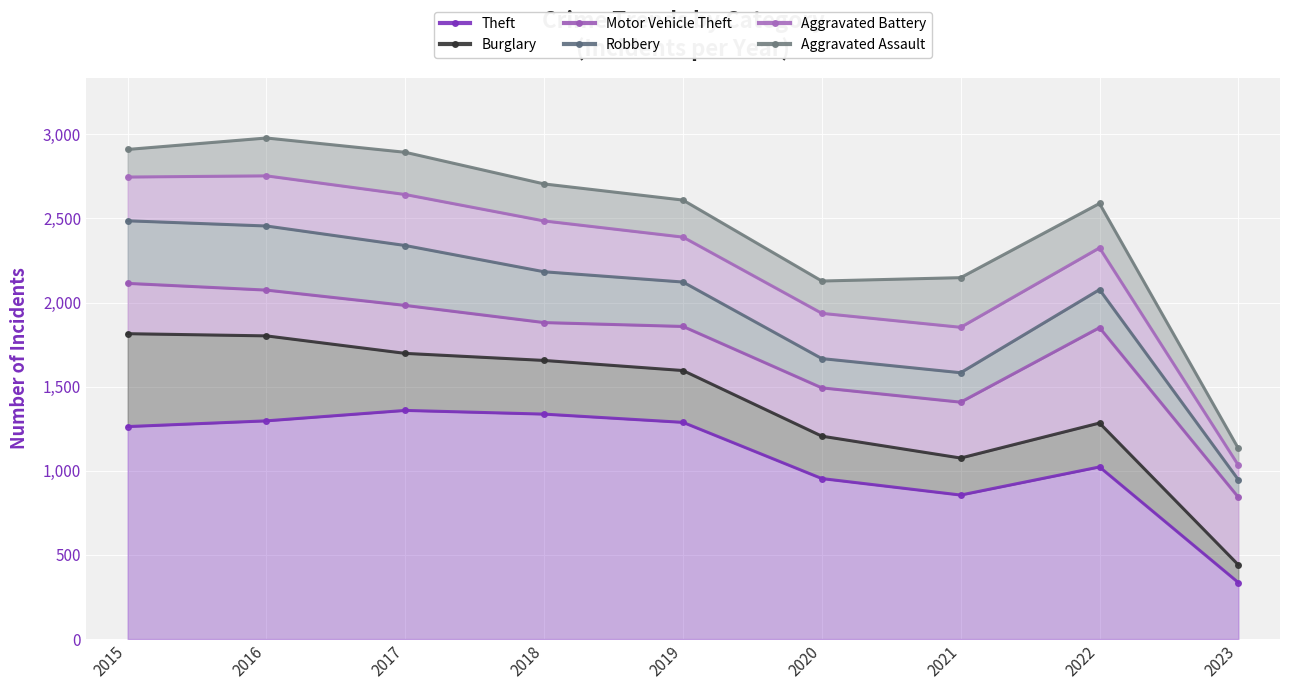

What is the difference between the maximum and second lowest values in the Motor Vehicle Theft series?

706